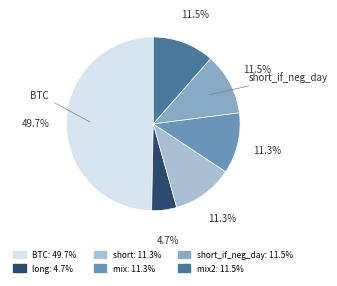

Is there a majority slice in this chart?

No